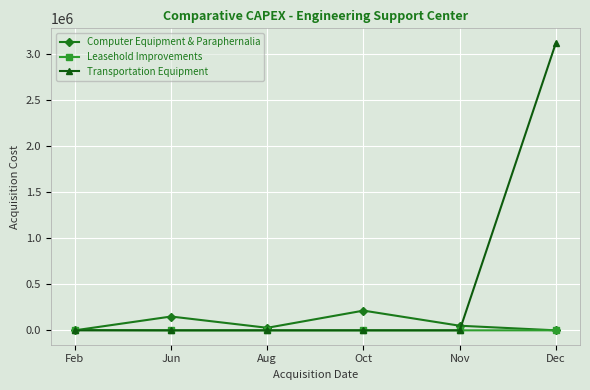

At which label does Computer Equipment & Paraphernalia first exceed 50000?

Jun